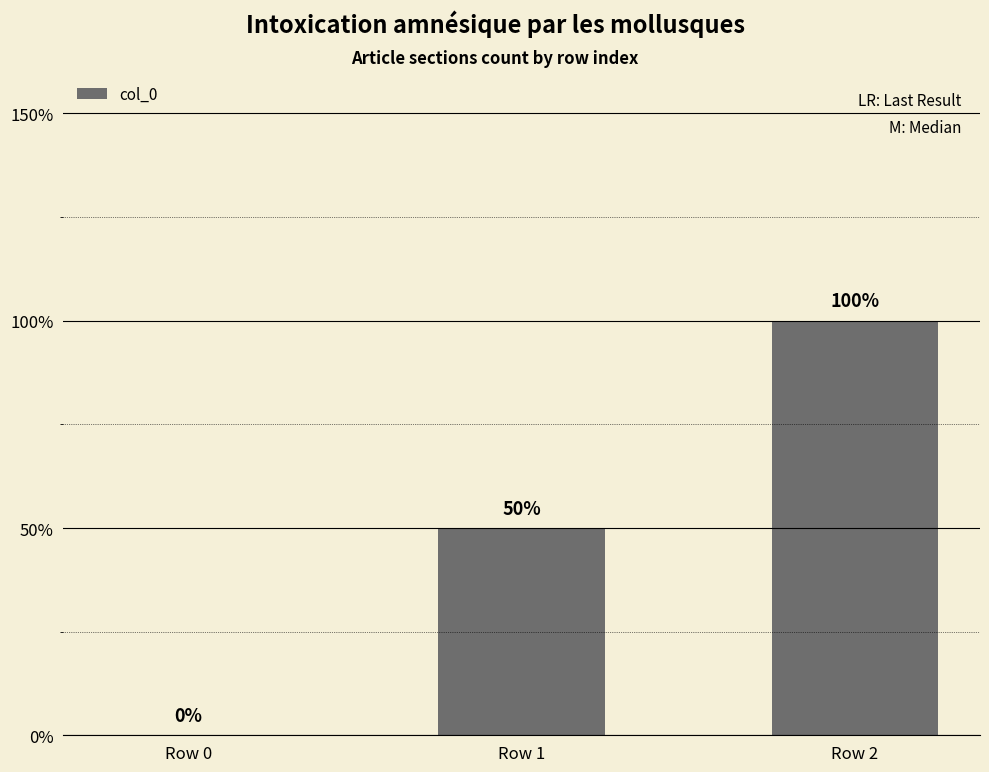

Are the bars horizontal?

No